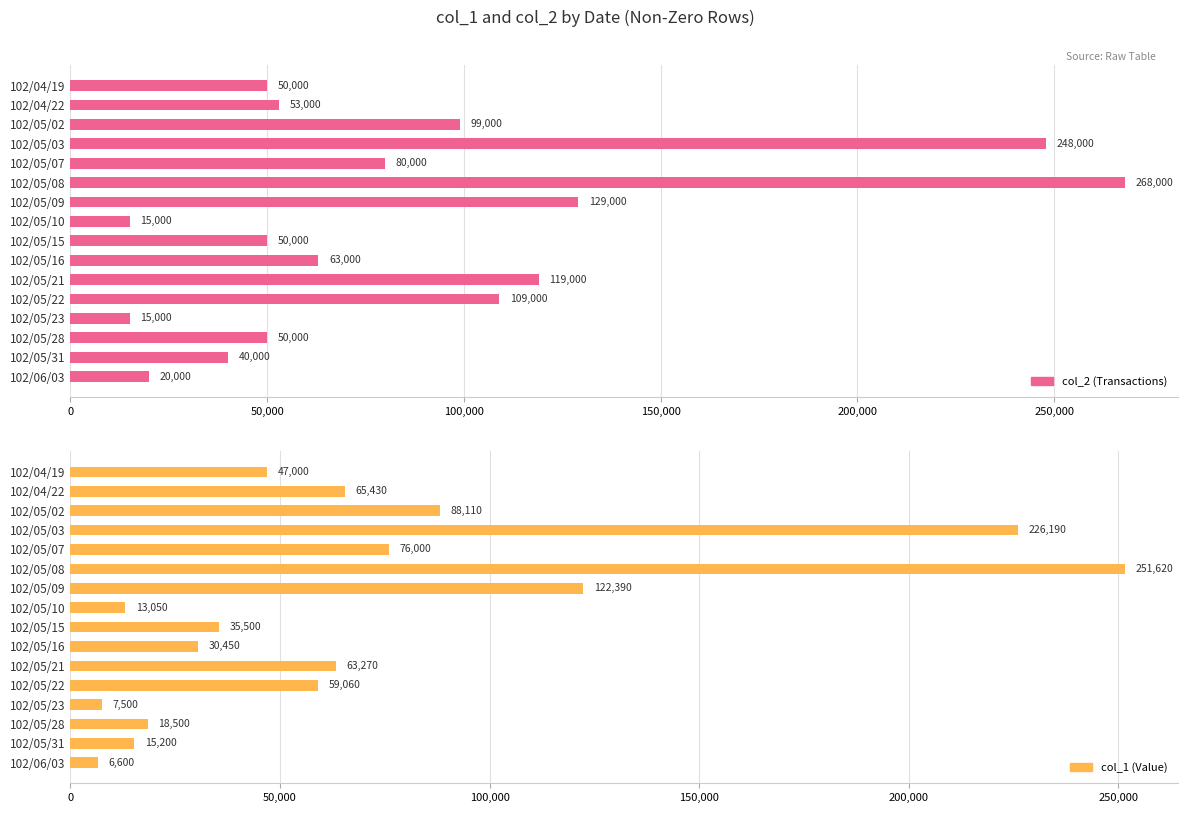

Read the col_1 (Value) value at 102/05/21.

63270